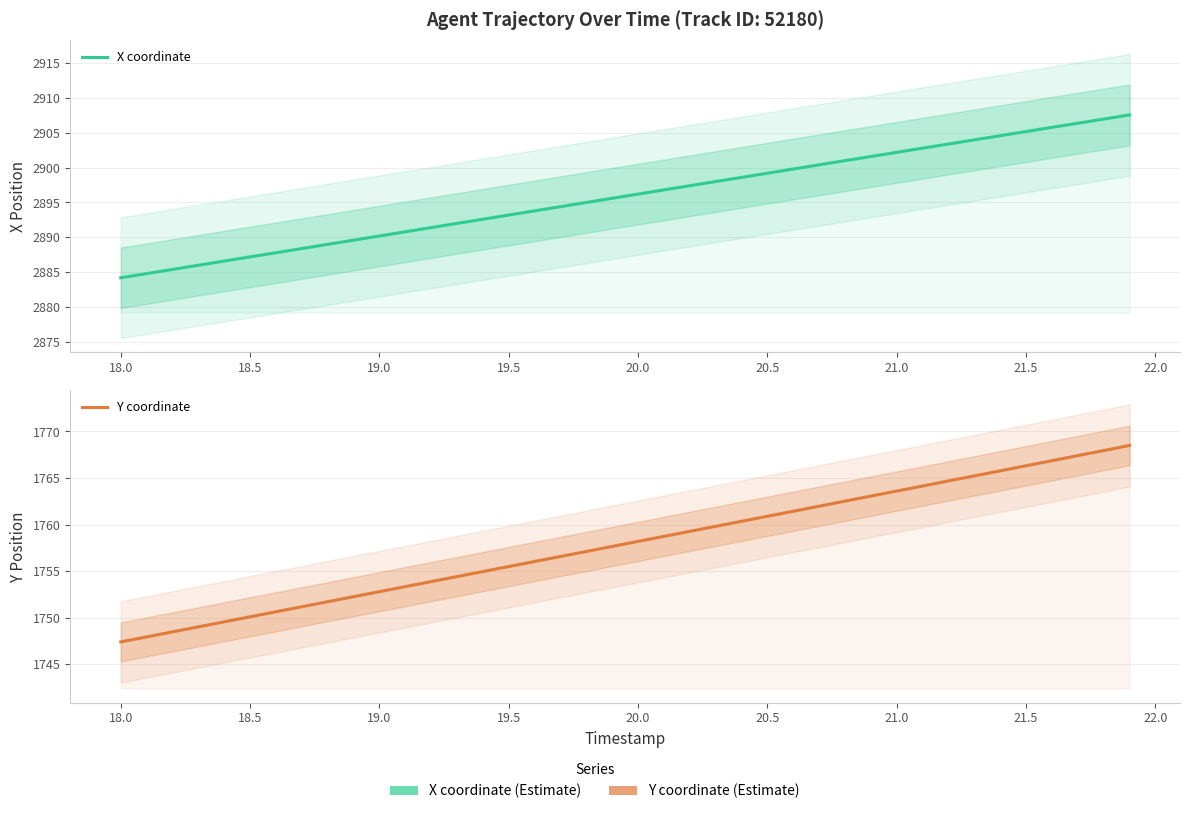

The value of Y coordinate at 34 is 2663.8. True or false?

False